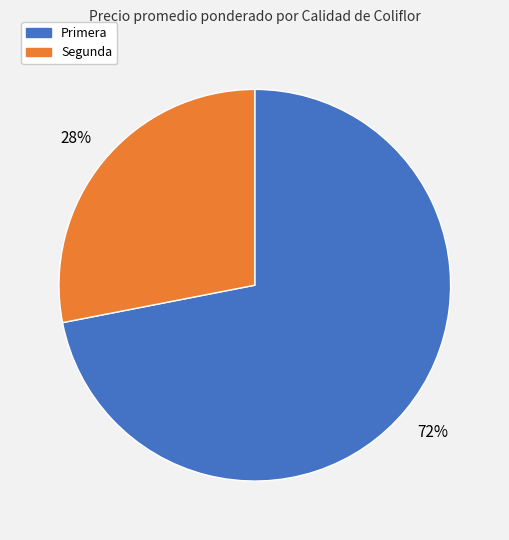

To the nearest percent, what is the average slice percentage?

50%